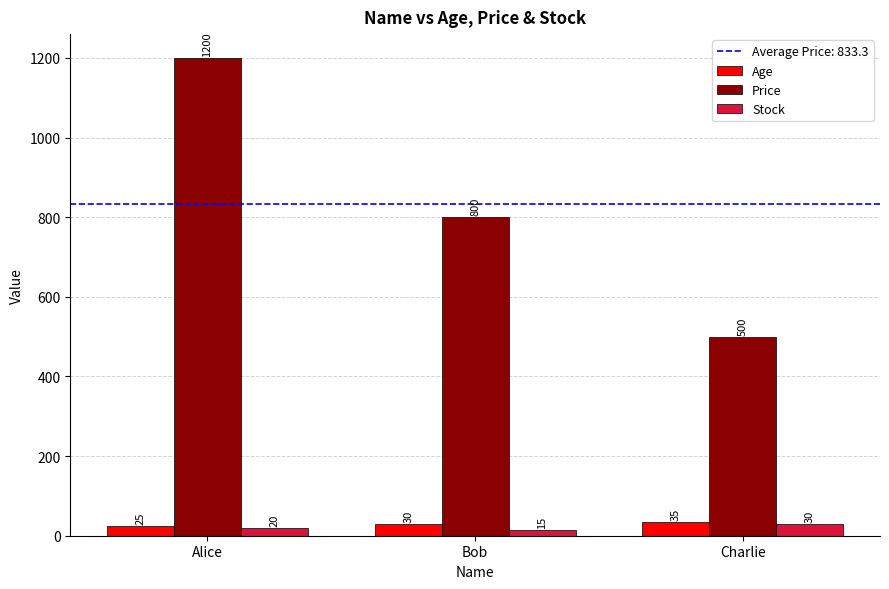

Which series changed the most between Alice and Bob?

Price